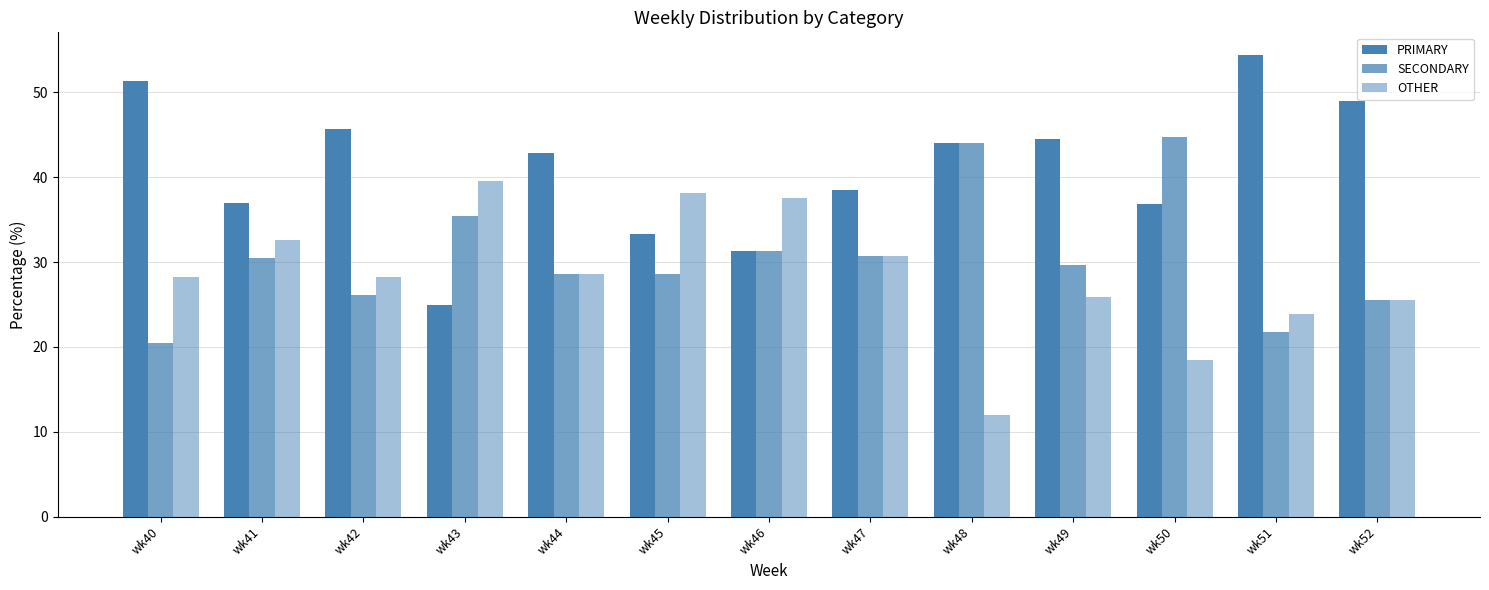

What is the greatest value displayed?

54.3